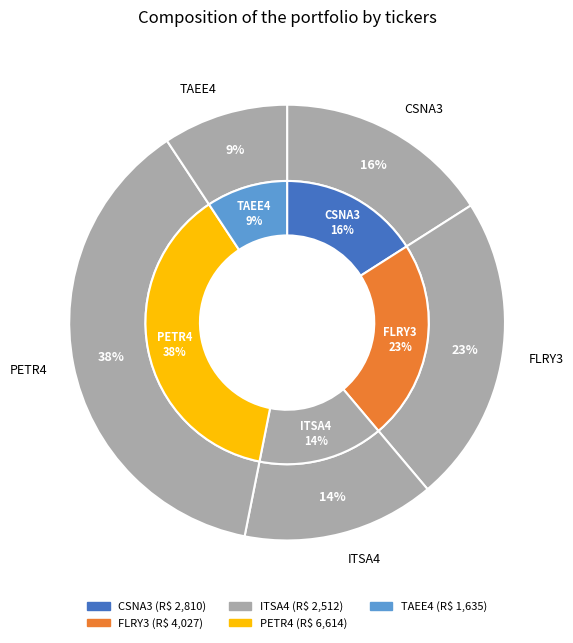

Is it true that FLRY3 is 35% of the pie?

False